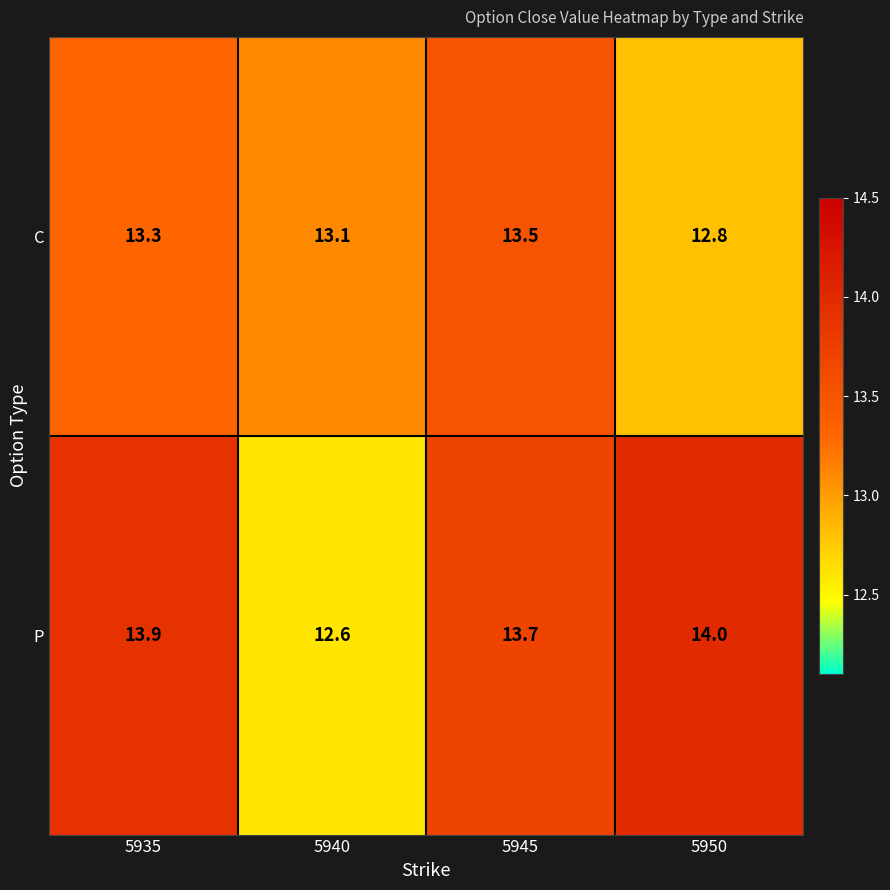

At which category does the chart reach its peak across all series?

5950